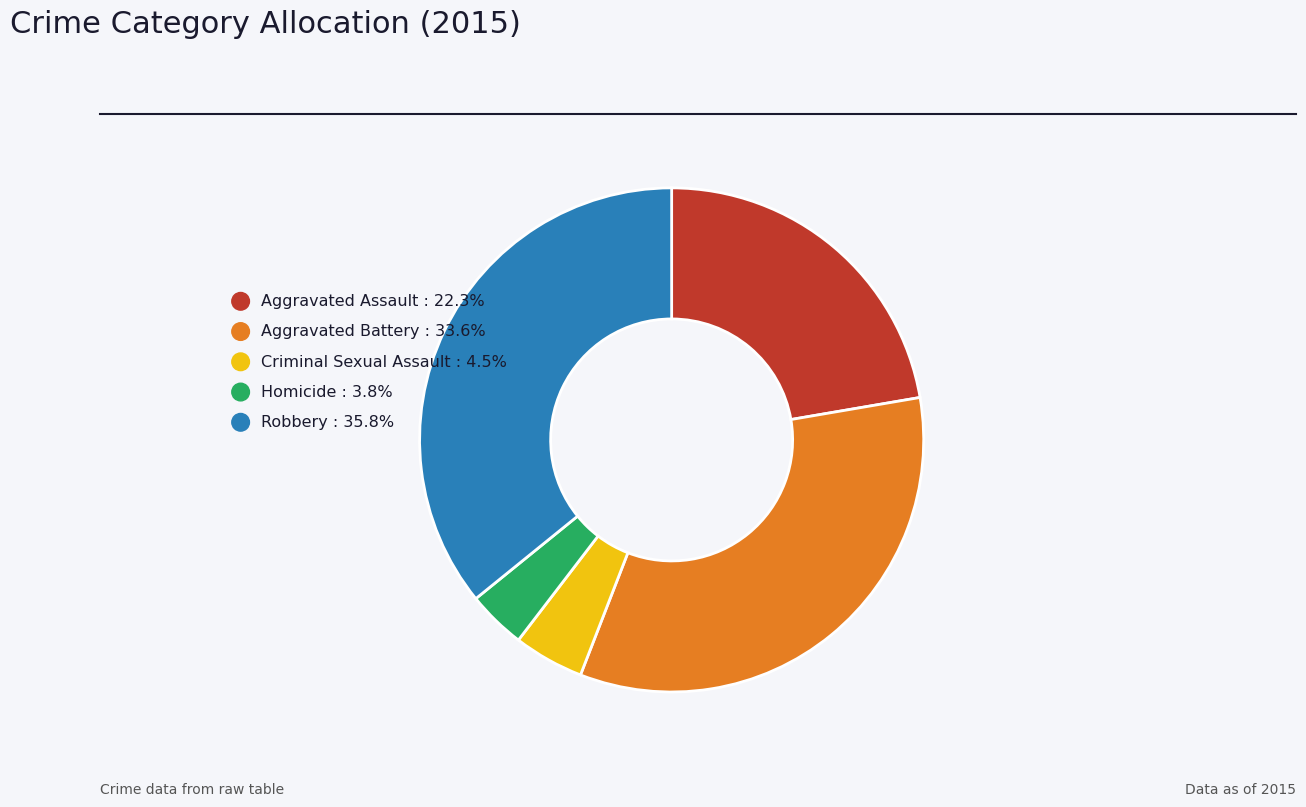

Does Robbery represent more than half of the total?

No